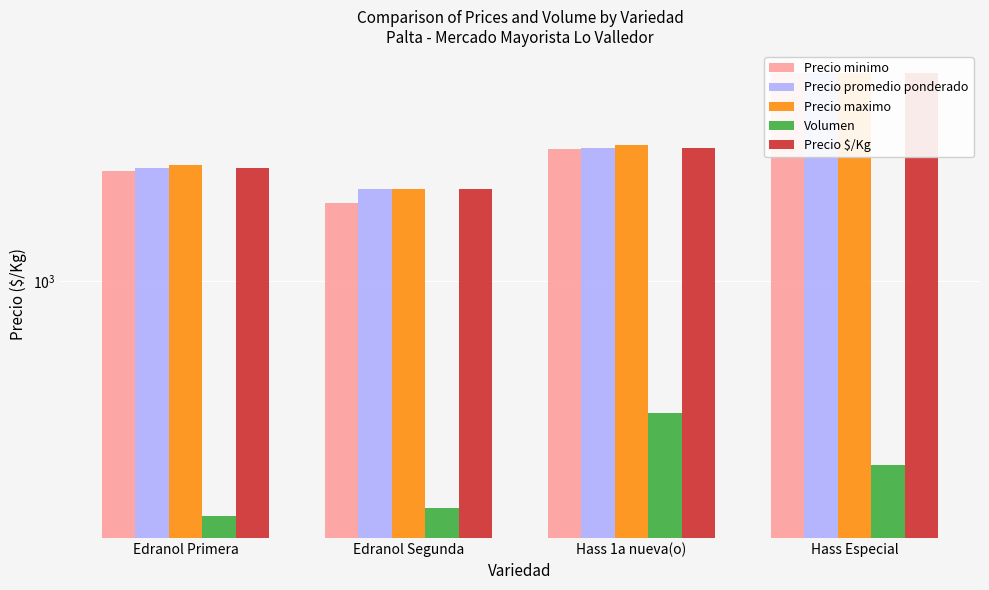

Is the value of Precio $/Kg at Edranol Segunda greater than the value of Precio maximo at Edranol Primera?

No